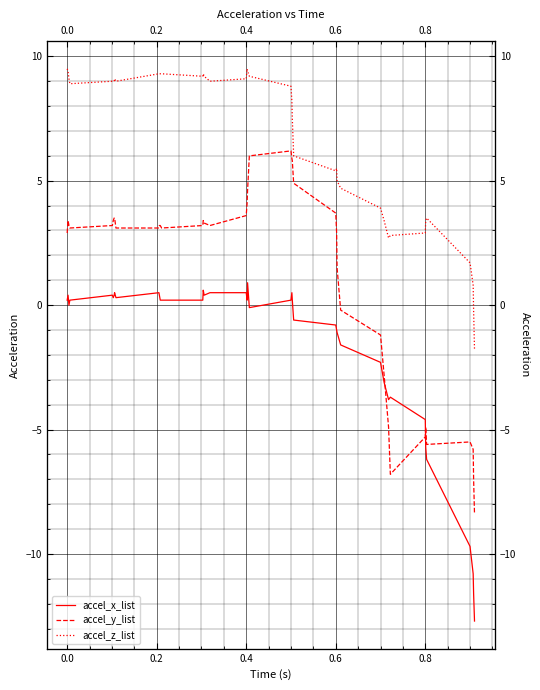

How many values in the accel_x_list series exceed 0?

22